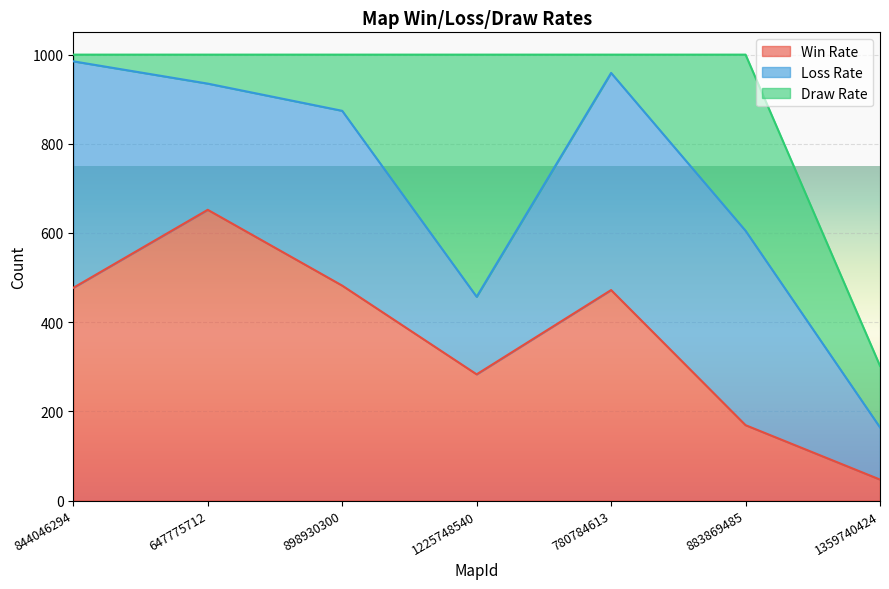

The Win Rate series shows 482 at 898930300. True or false?

True